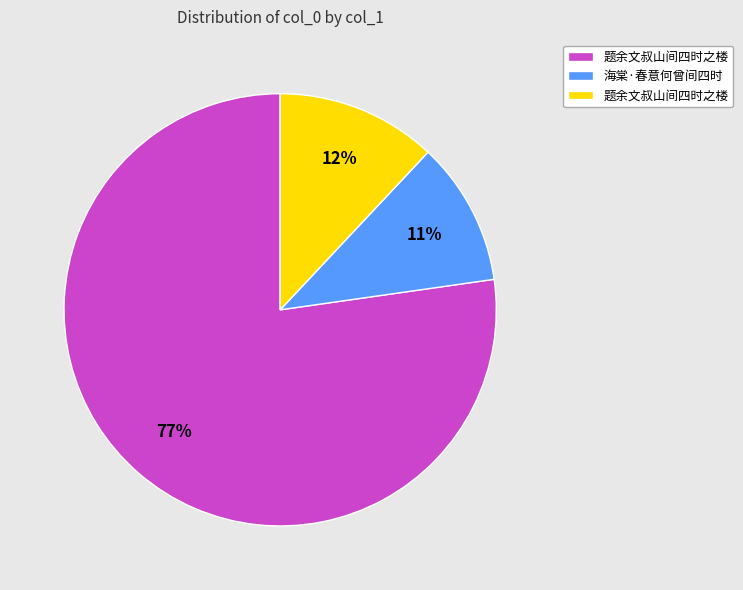

Does any single category account for the majority?

Yes